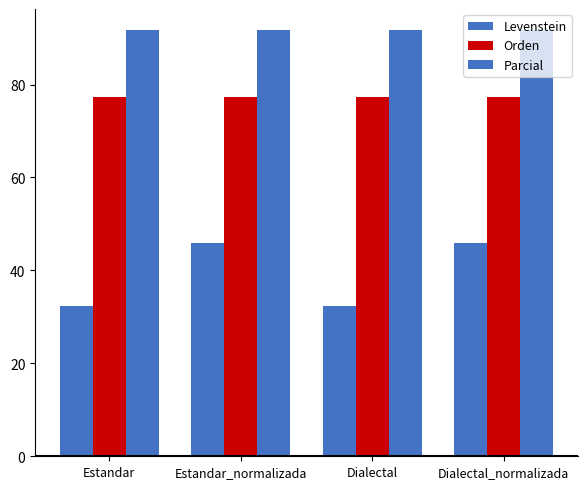

What is the average value of the Orden series?

77.4